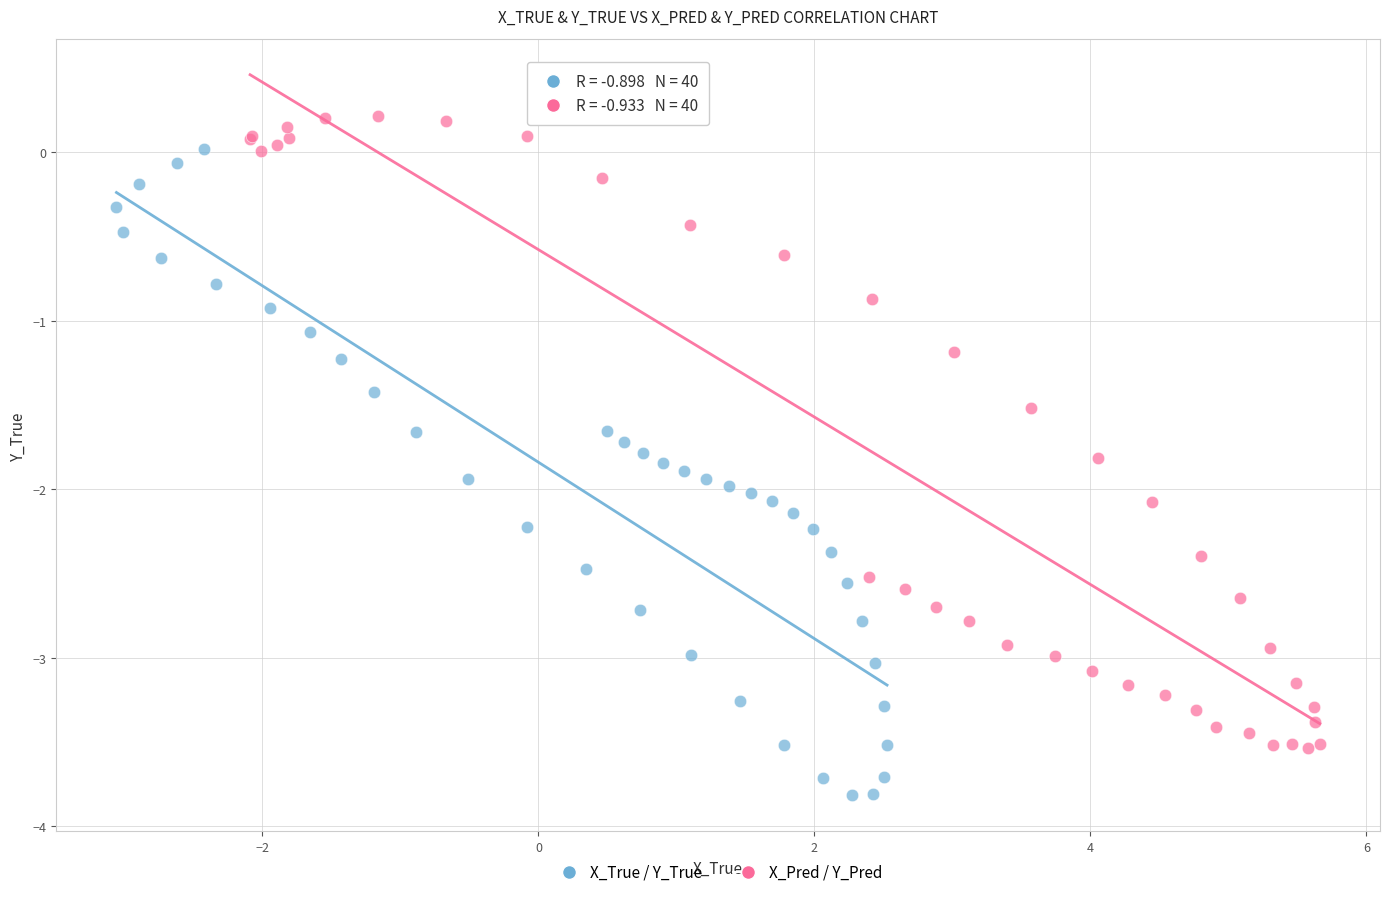

Which series reaches the maximum Y coordinate?

X_Pred / Y_Pred